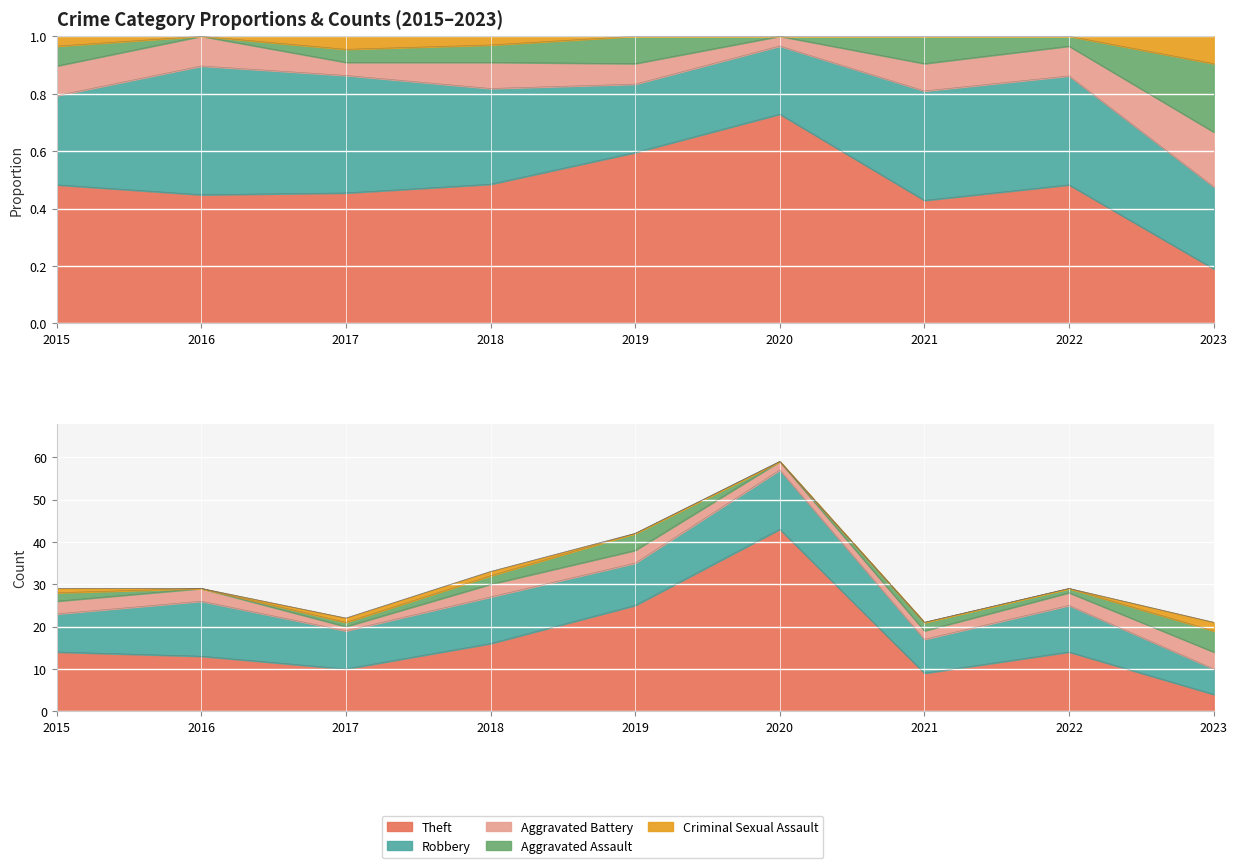

Count the Robbery values in the range 9 to 11.

5